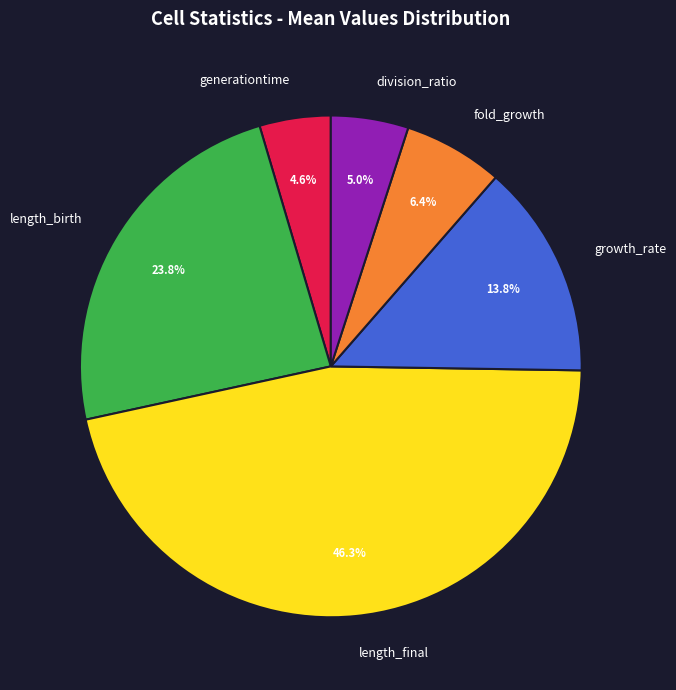

To the nearest percent, what portion does growth_rate represent?

14%